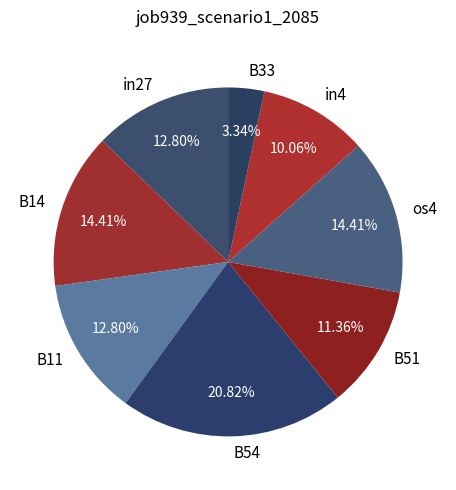

Is there a majority slice in this chart?

No